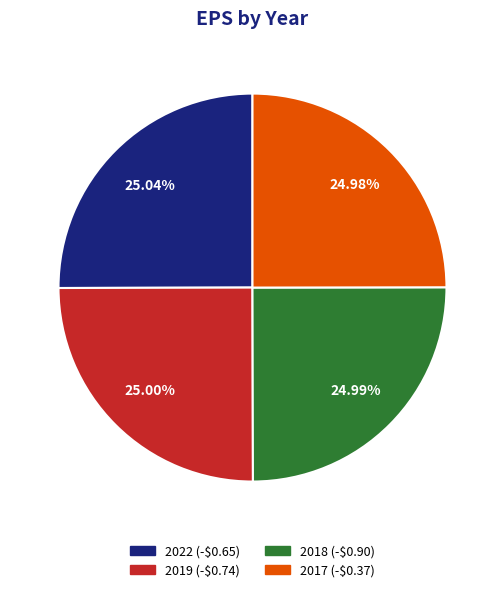

To the nearest percent, what percentage of the pie is 2022 (-$0.65)?

25%